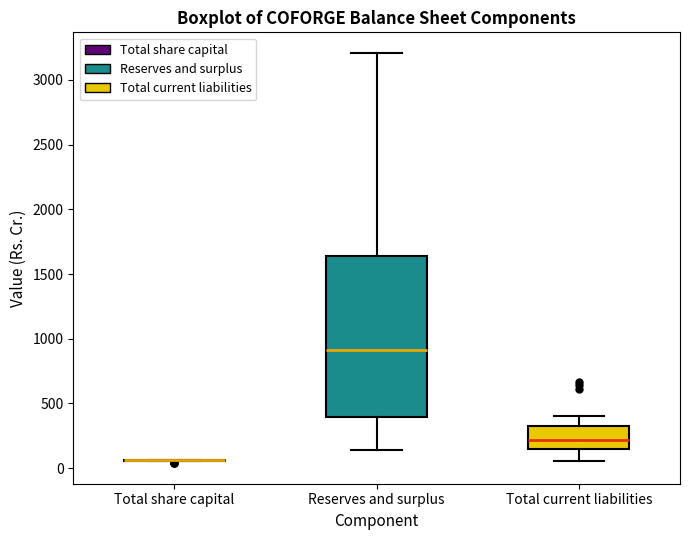

Where is the upper edge of the box for Total current liabilities on the y-axis? The values are not printed on the chart, so give them approximately, as read against the axis.

350